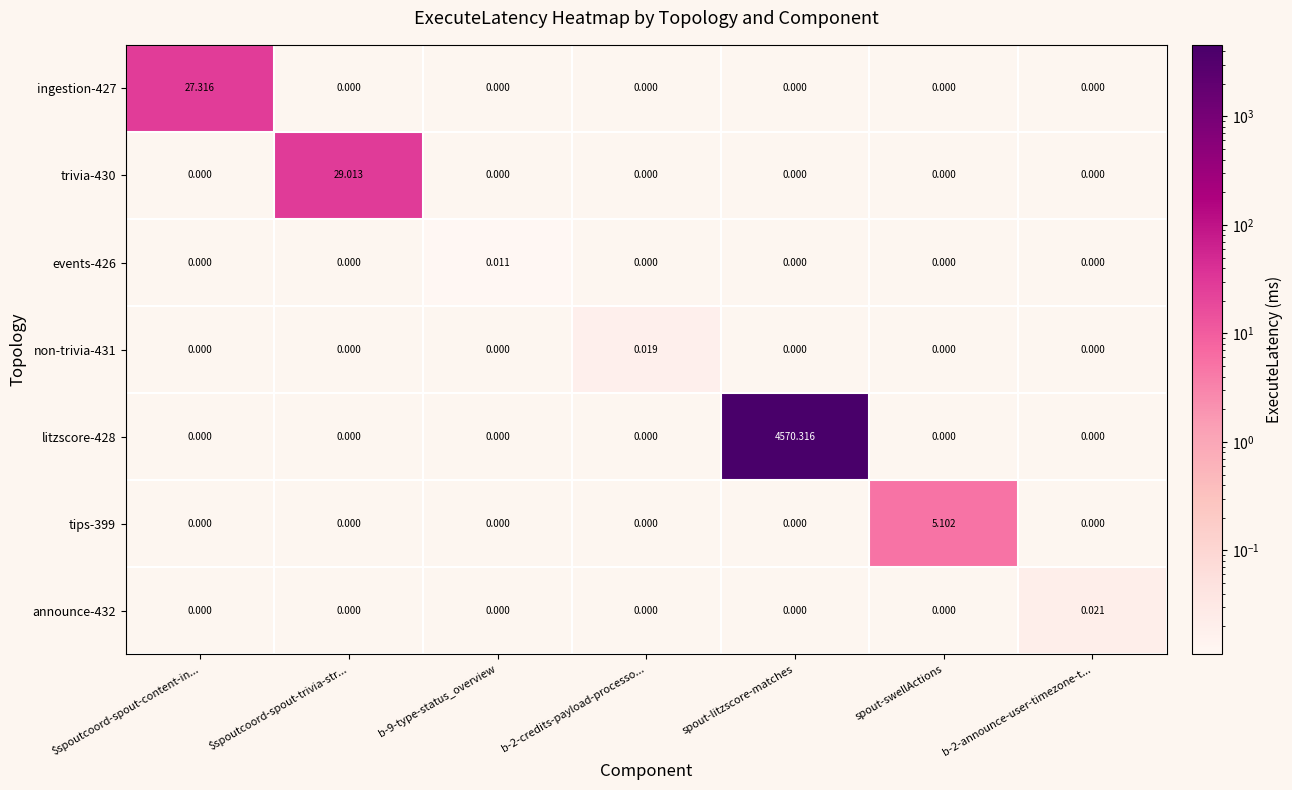

Which label corresponds to the largest value in the chart?

spout-litzscore-matches